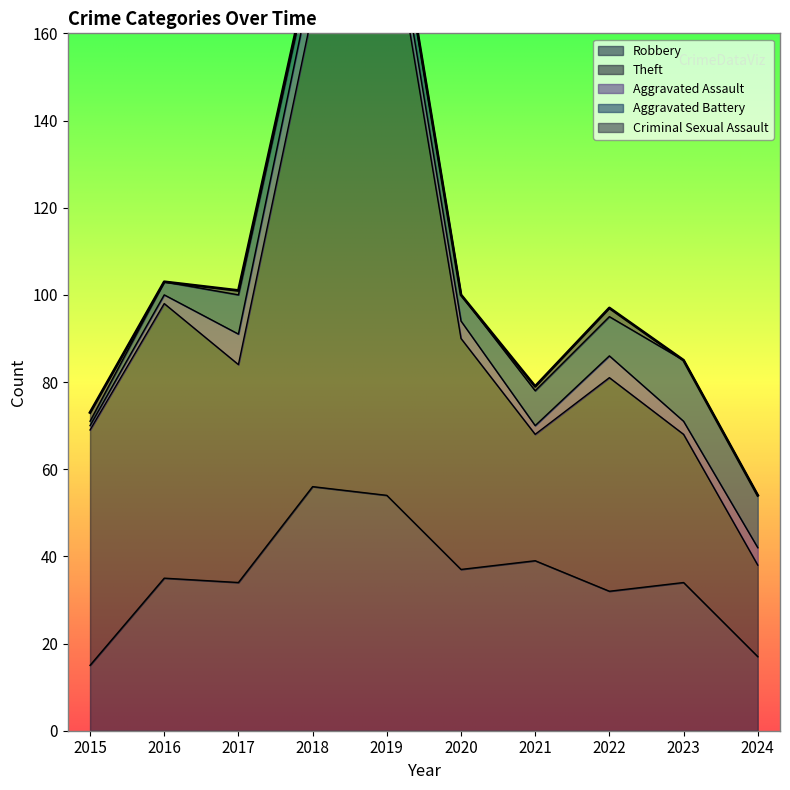

True or false: Robbery has more than 0 points higher than both neighbors.

True